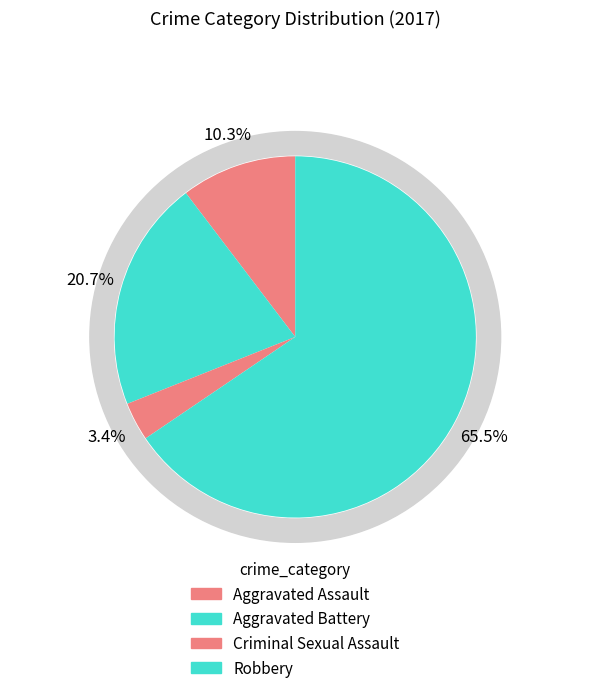

What is the change in value from Criminal Sexual Assault to Robbery?

+18